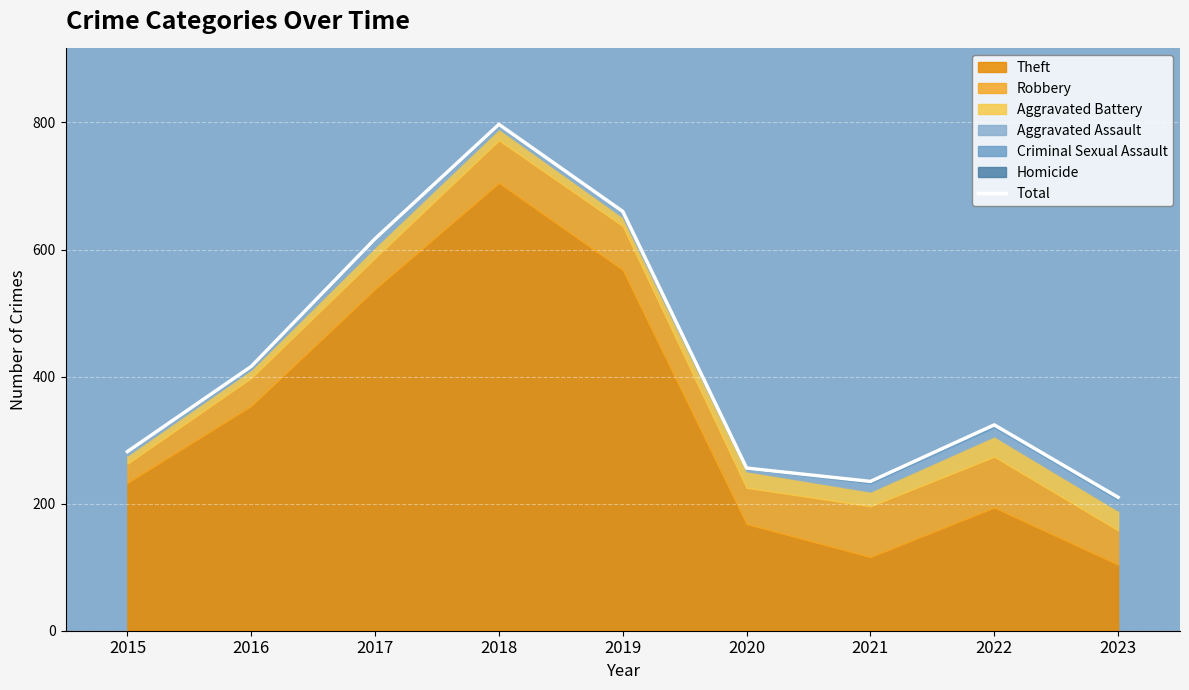

Rank the categories by value from highest to lowest.

2018, 2019, 2017, 2016, 2022, 2015, 2020, 2021, 2023